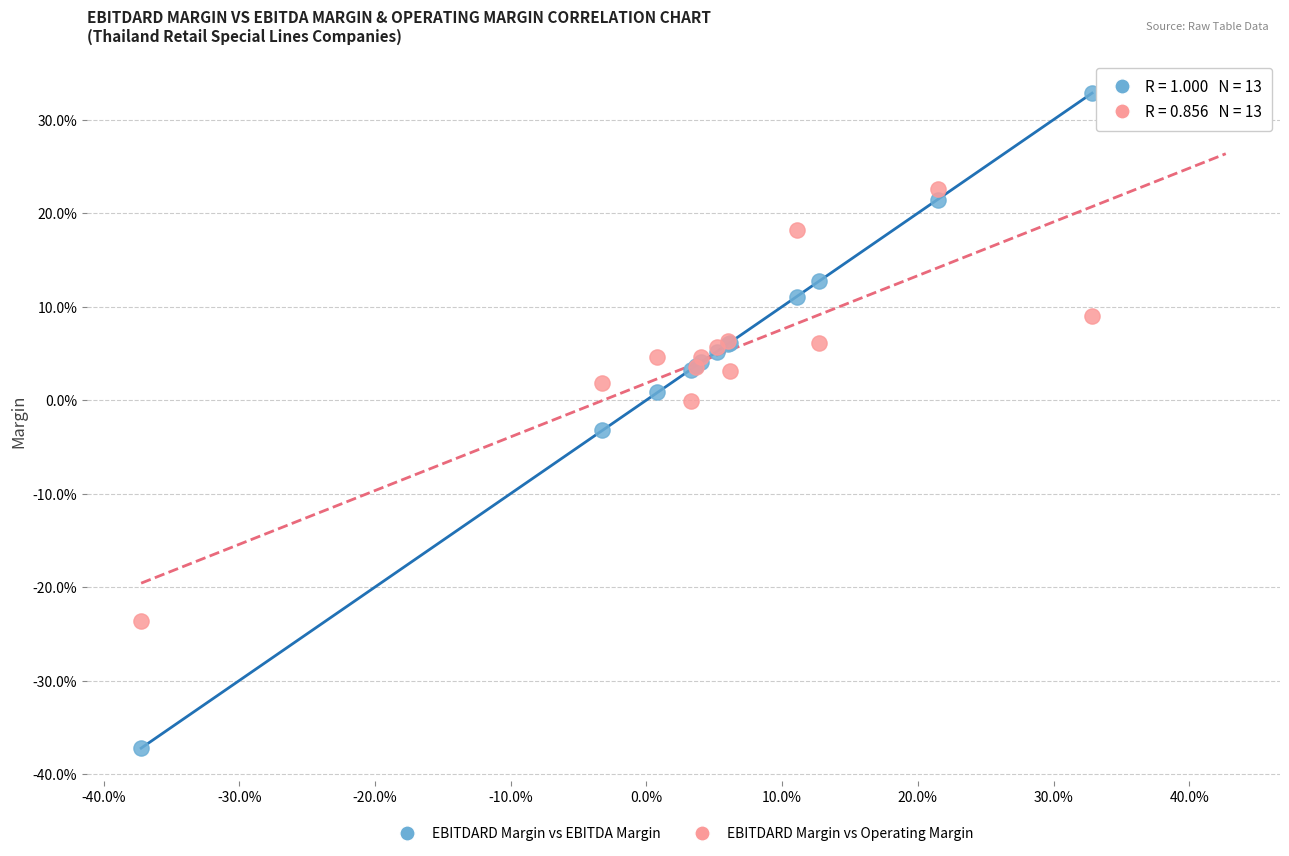

What are all the series names shown in the legend?

EBITDARD Margin vs EBITDA Margin, EBITDARD Margin vs Operating Margin